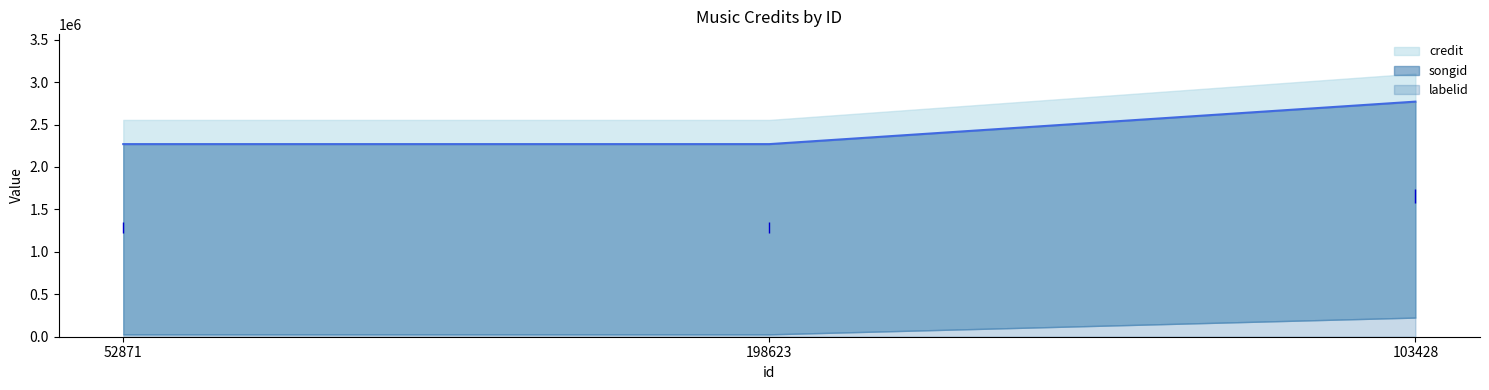

True or false: labelid has a value of 27871 at 198623.

True